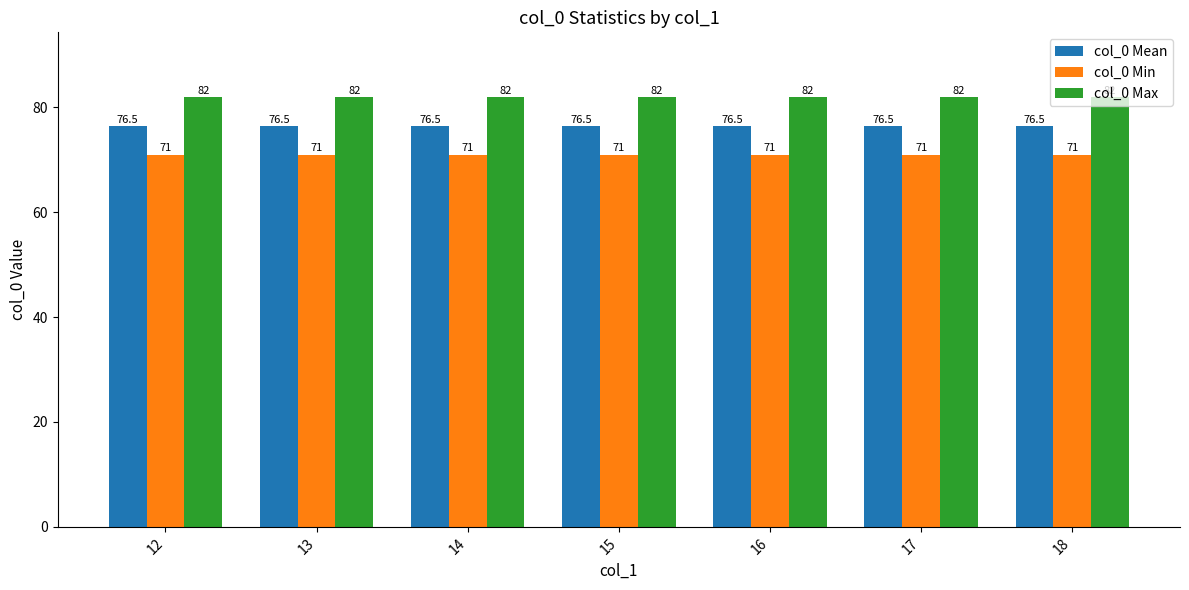

Reading right to left, extract all data points from this chart.

col_0 Mean: 76.5	76.5	76.5	76.5	76.5	76.5	76.5
col_0 Min: 71.0	71.0	71.0	71.0	71.0	71.0	71.0
col_0 Max: 82.0	82.0	82.0	82.0	82.0	82.0	82.0